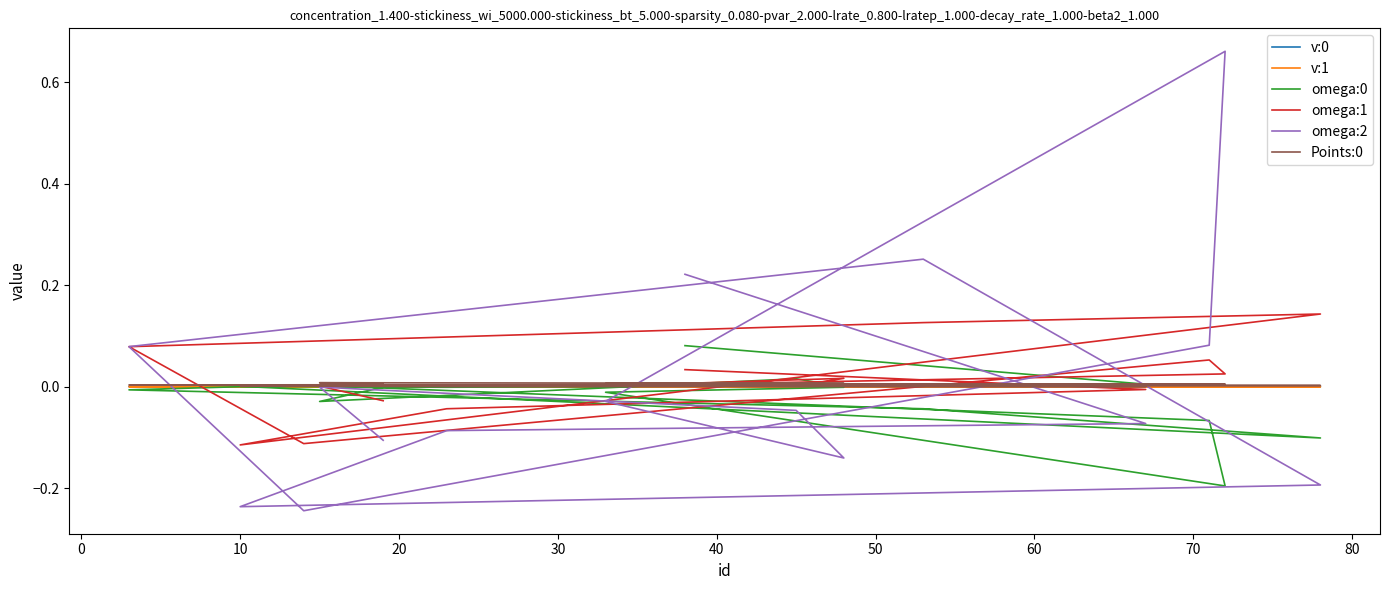

What is the sum of all omega:2 values?

0.1